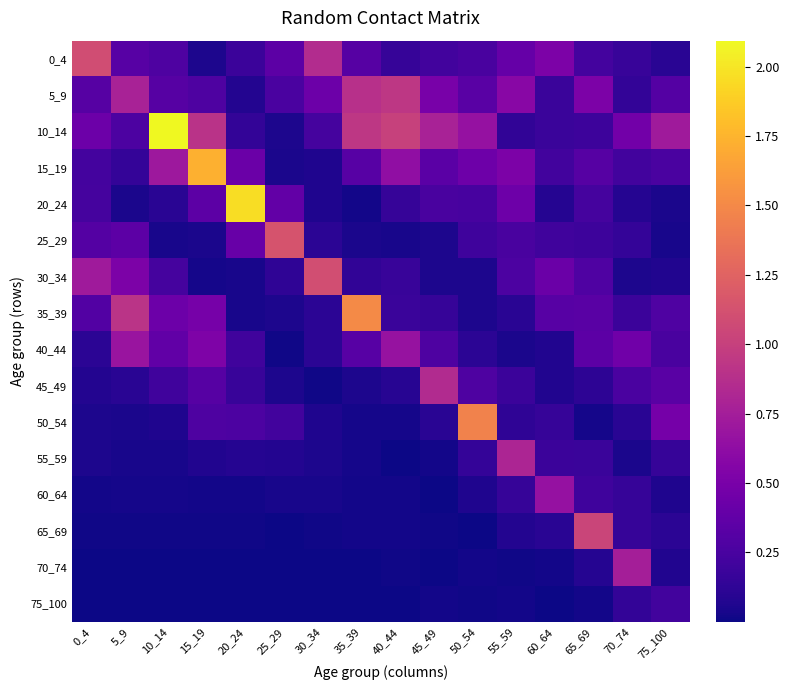

What is the total value across all series at 0_4?

4.0